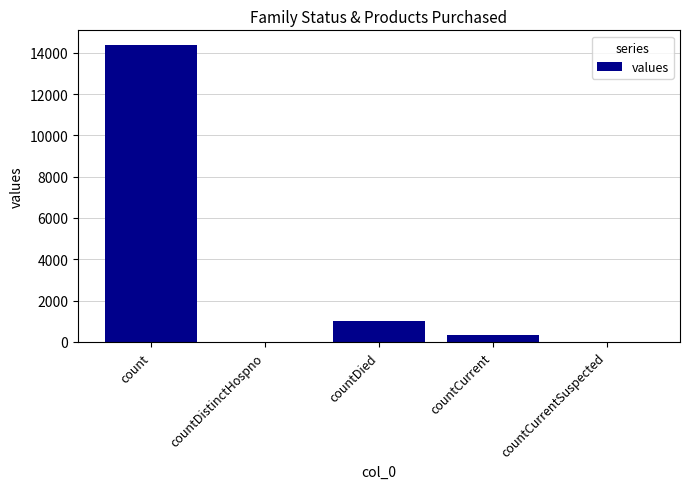

Which category has the highest value across all series?

count